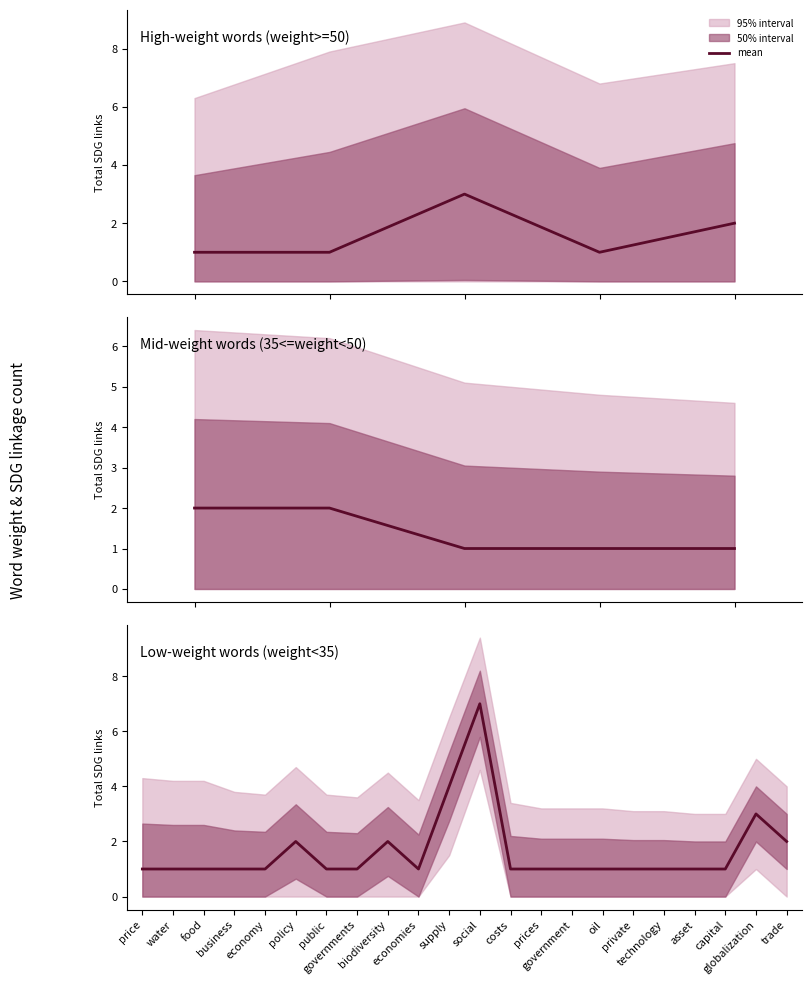

At which category does the data reach its first local peak?

policy